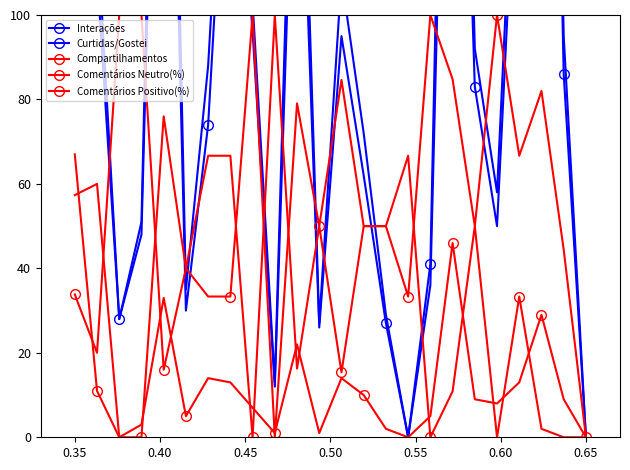

Reading right to left, transcribe all the data shown in this chart.

Interações: 0.0	95.0	363.0	170.0	58.0	92.0	292.0	41.0	0.0	29.0	72.0	109.0	27.0	194.0	13.0	103.0	179.0	88.0	35.0	279.0	51.0	28.0	121.0	482.0
Curtidas/Gostei: 0.0	86.0	334.0	157.0	50.0	83.0	246.0	36.0	0.0	27.0	62.0	95.0	26.0	172.0	12.0	96.0	166.0	74.0	30.0	246.0	48.0	28.0	110.0	415.0
Compartilhamentos: 0.0	9.0	29.0	13.0	8.0	9.0	46.0	5.0	0.0	2.0	10.0	14.0	1.0	22.0	1.0	7.0	13.0	14.0	5.0	33.0	3.0	0.0	11.0	67.0
Comentários Neutro(%): 0.0	44.4	82.0	66.7	100.0	50.0	84.8	100.0	33.3	50.0	50.0	84.6	50.0	79.1	0.0	100.0	33.3	33.3	40.0	76.0	0.0	0.0	60.0	57.4
Comentários Positivo(%): 0.0	0.0	2.0	33.3	0.0	50.0	10.9	0.0	66.7	50.0	50.0	15.4	50.0	16.3	100.0	0.0	66.7	66.7	40.0	16.0	100.0	100.0	20.0	33.8